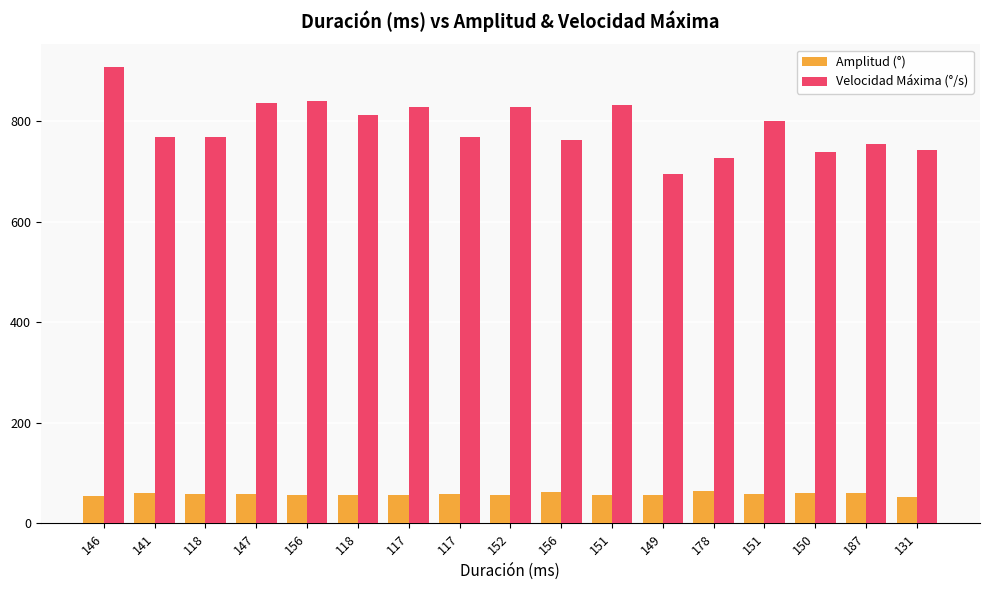

What are all the series names shown in the legend?

Amplitud (°), Velocidad Máxima (°/s)